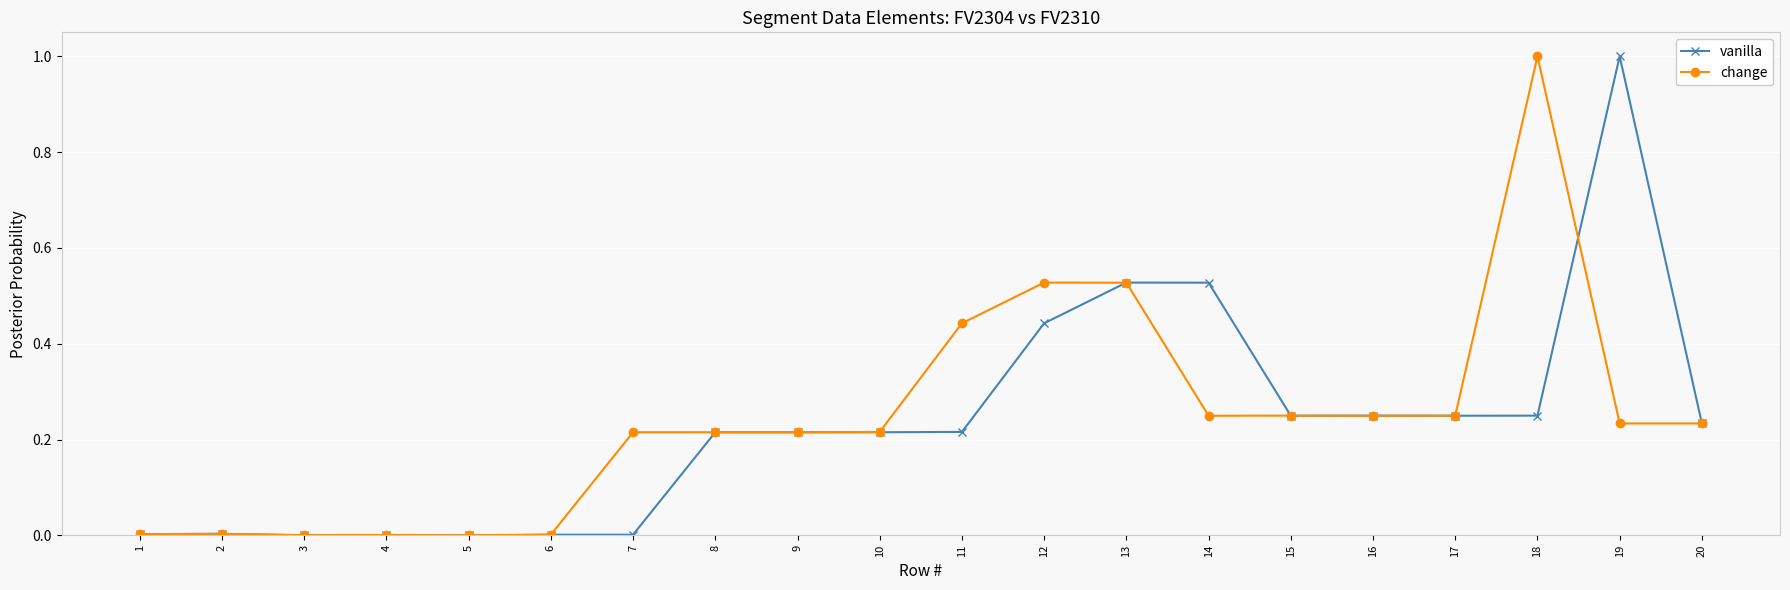

Between 11 and 18, which series saw the biggest shift?

change